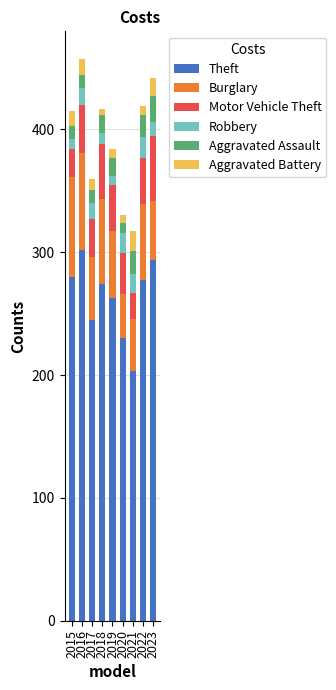

At which label does Theft reach its minimum?

2021